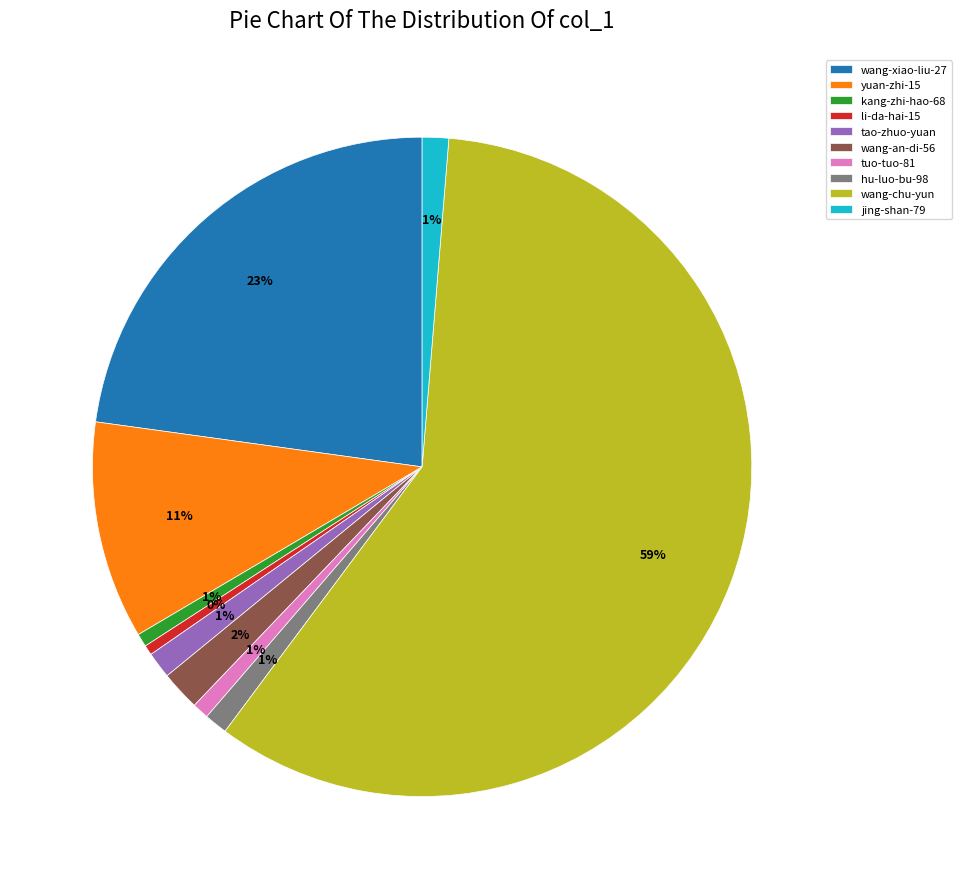

What is the largest slice in the pie chart?

wang-chu-yun